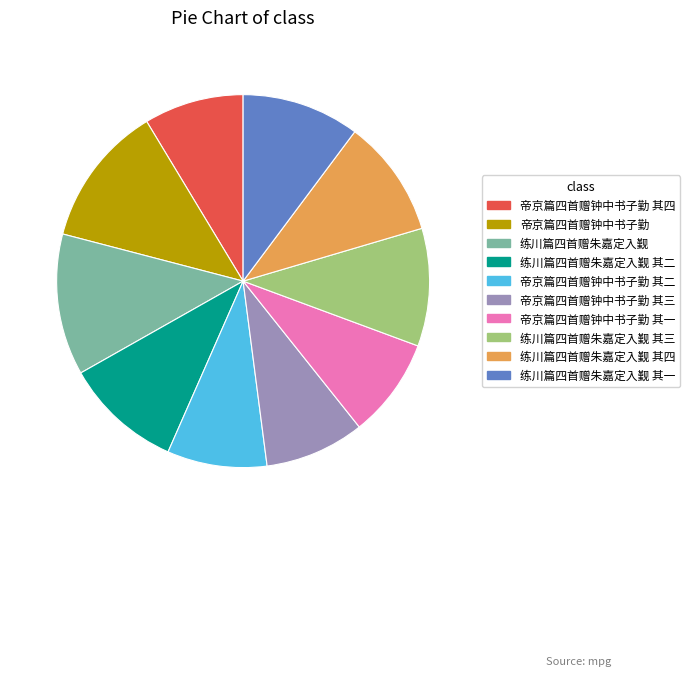

Count the number of slices in the pie.

10